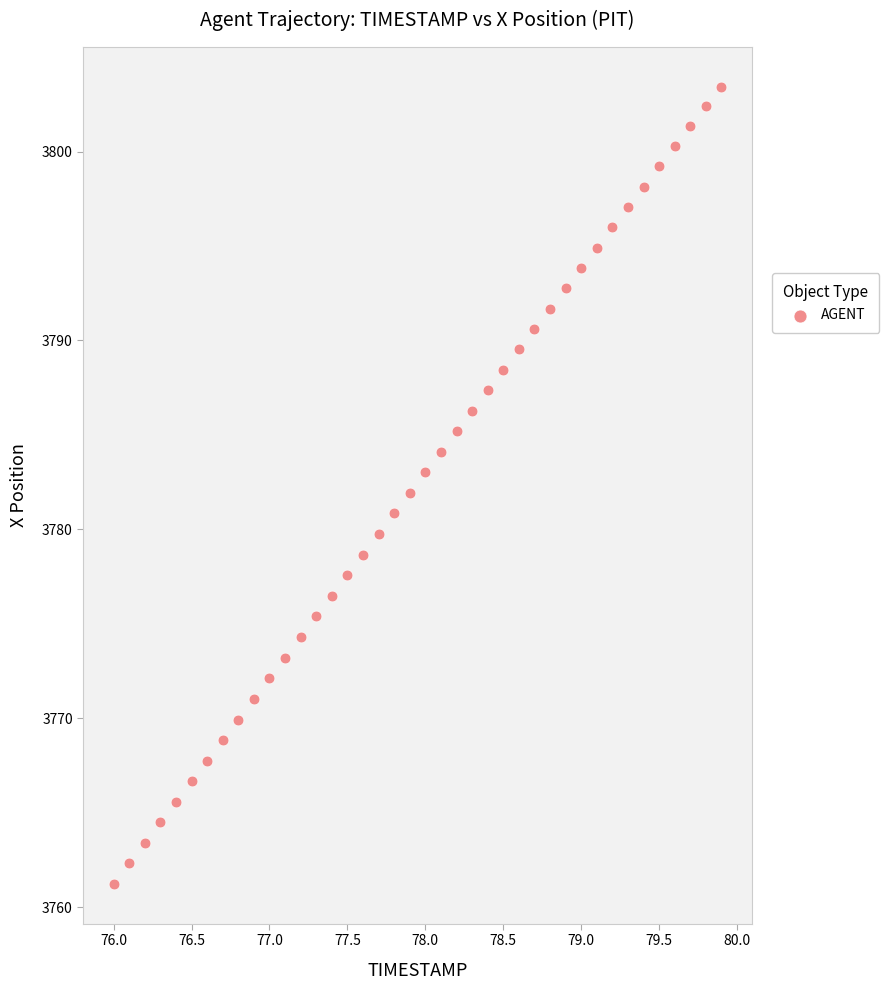

What is the range of Y values (max minus min)?

42.2